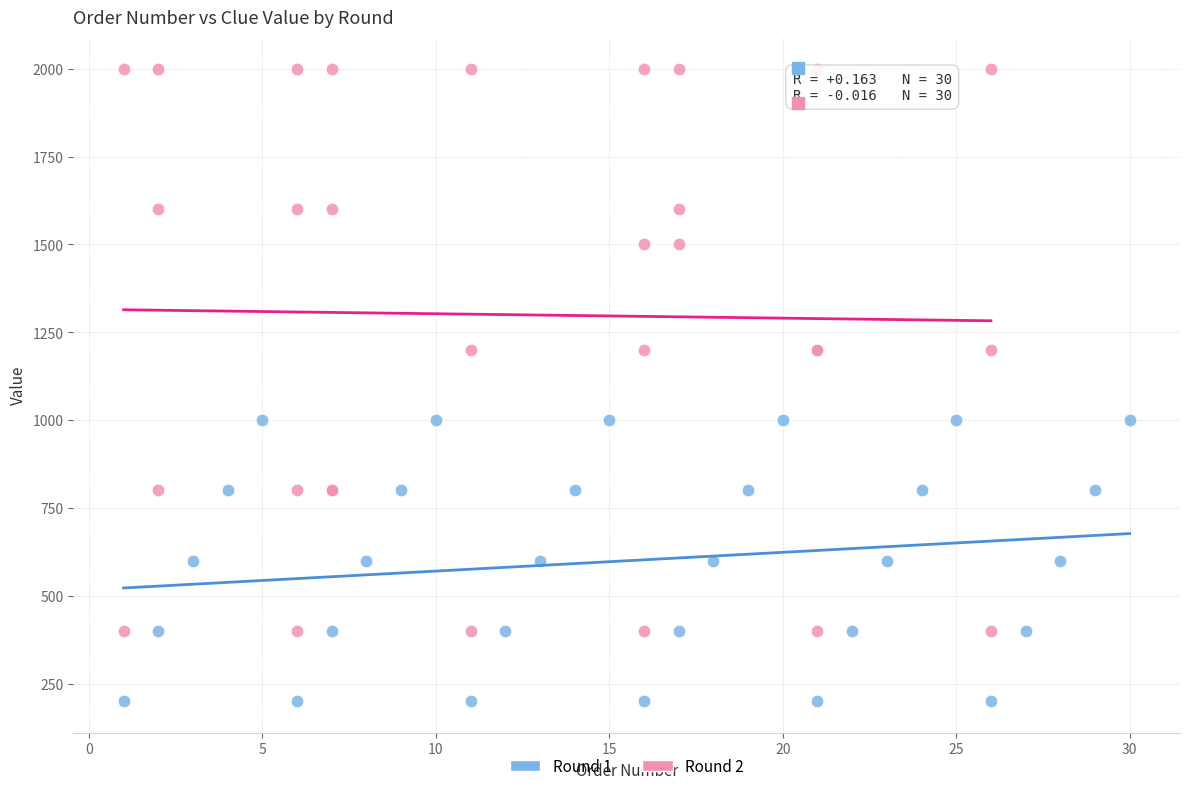

Which series has the widest spread of Y values?

Round 2